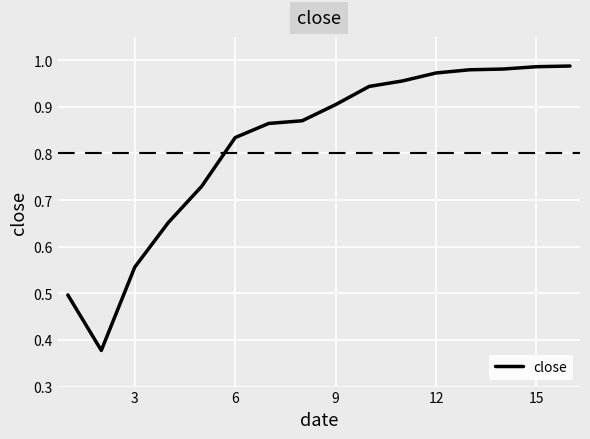

Does the chart have visible grid lines?

Yes